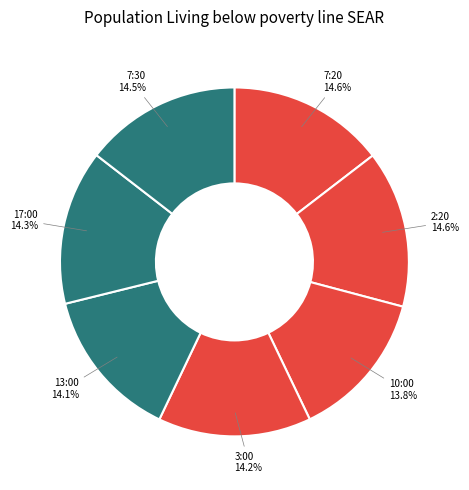

Do 10:00 and 7:20 together represent more than half of the pie?

No